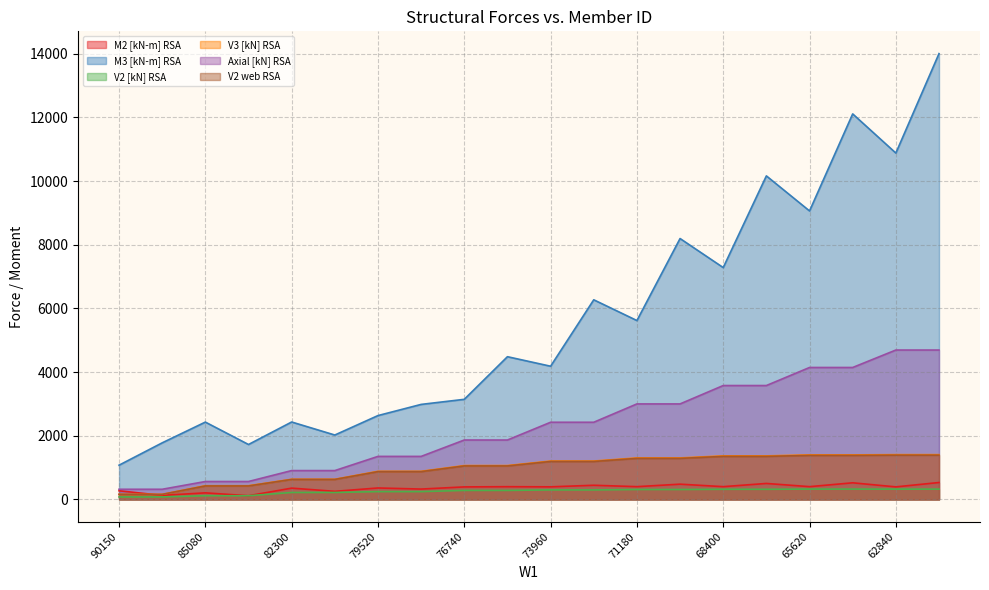

What is the approximate value of M2 [kN-m] RSA at 79520?

360.0